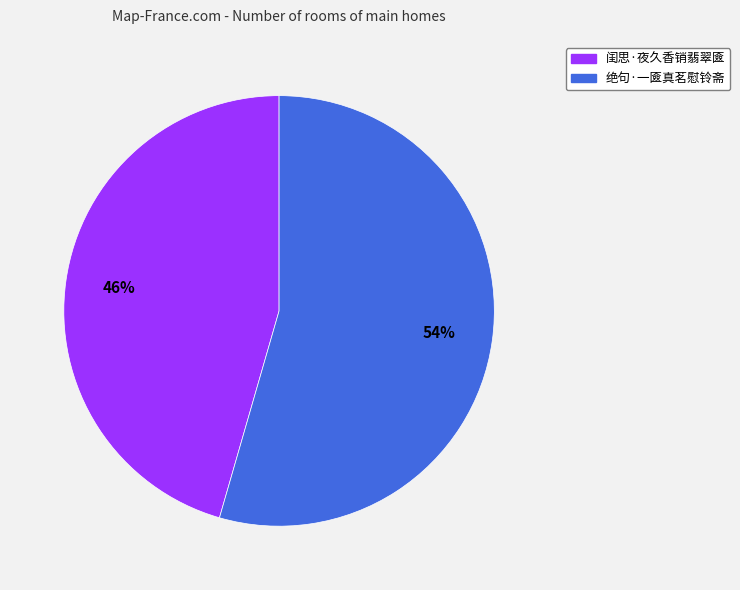

Which slice is the largest?

绝句·一匳真茗慰铃斋